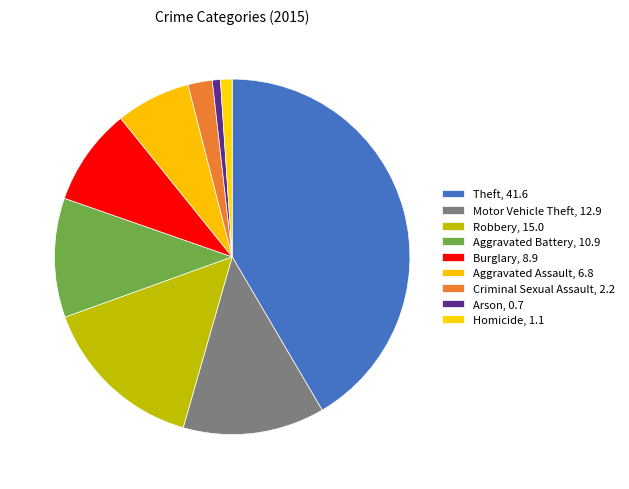

What is the ratio of the value at Arson to the value at Motor Vehicle Theft?

0.1